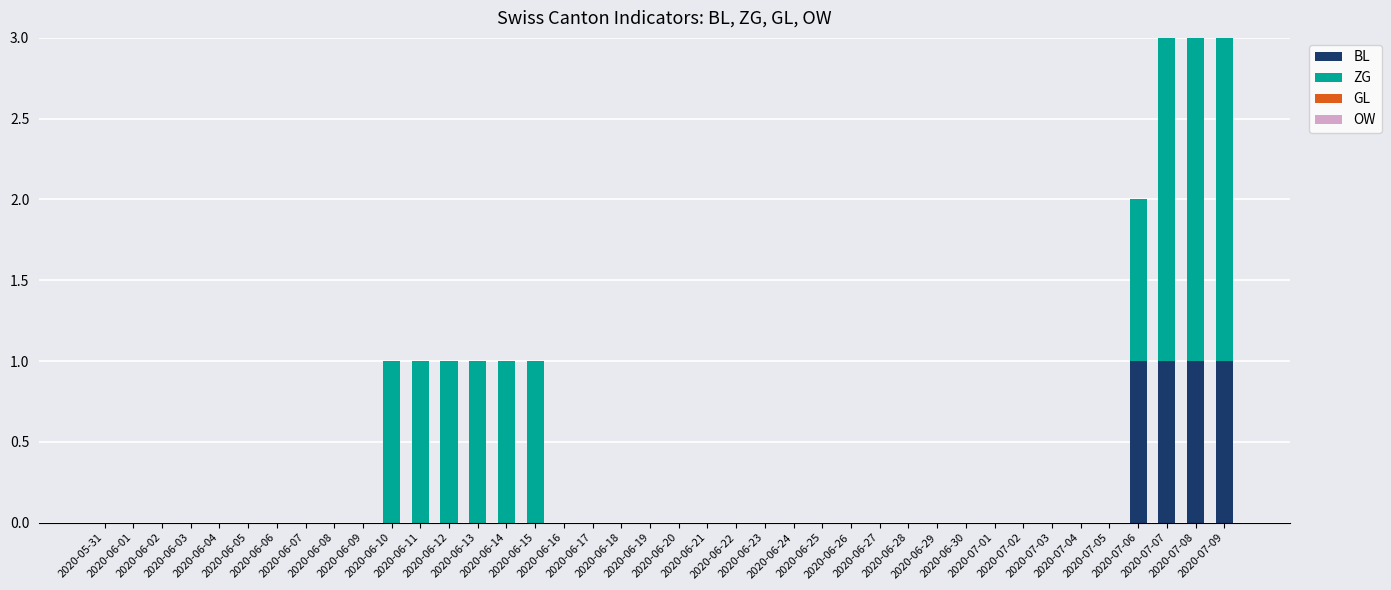

At 2020-06-03, list the series in order from smallest to largest.

BL, ZG, GL, OW